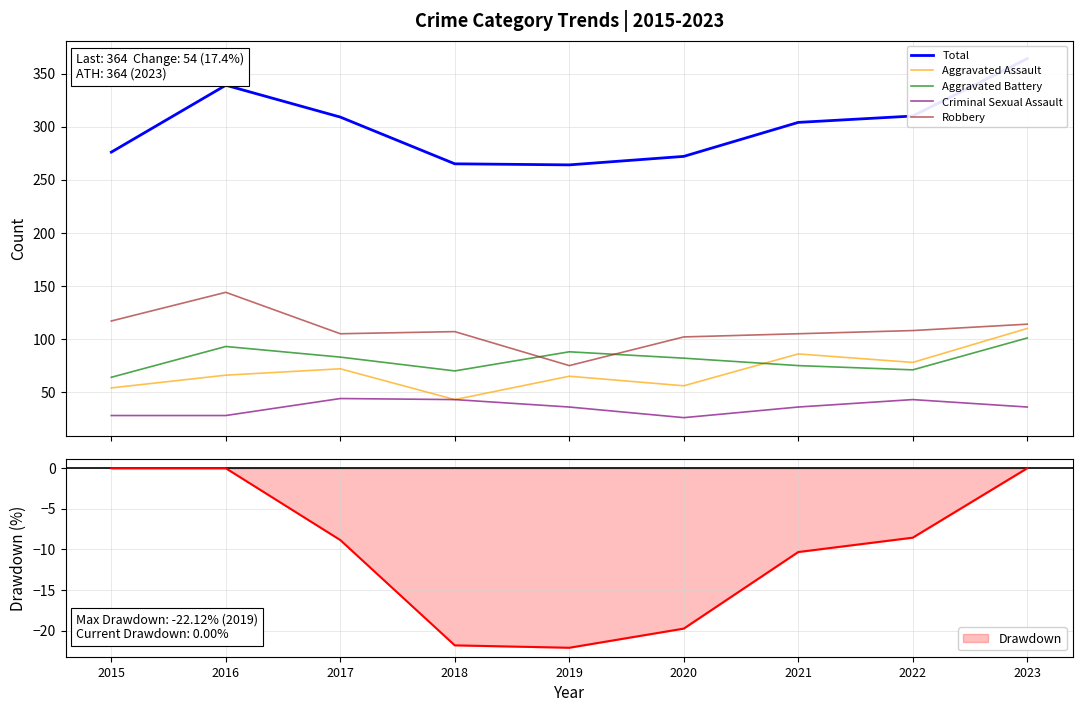

Where is the first local minimum for Aggravated Assault?

2018